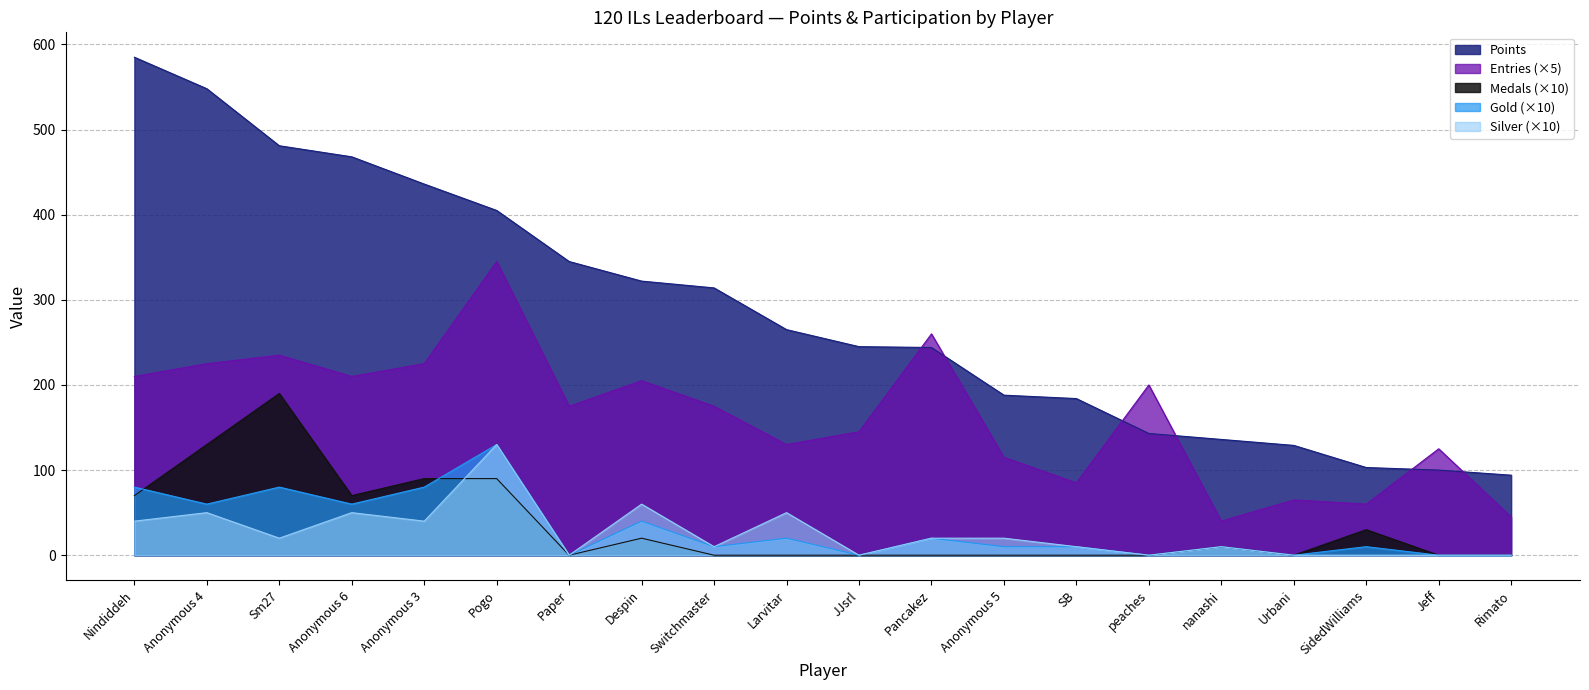

At which label is Medals closest to 95?

Anonymous 3